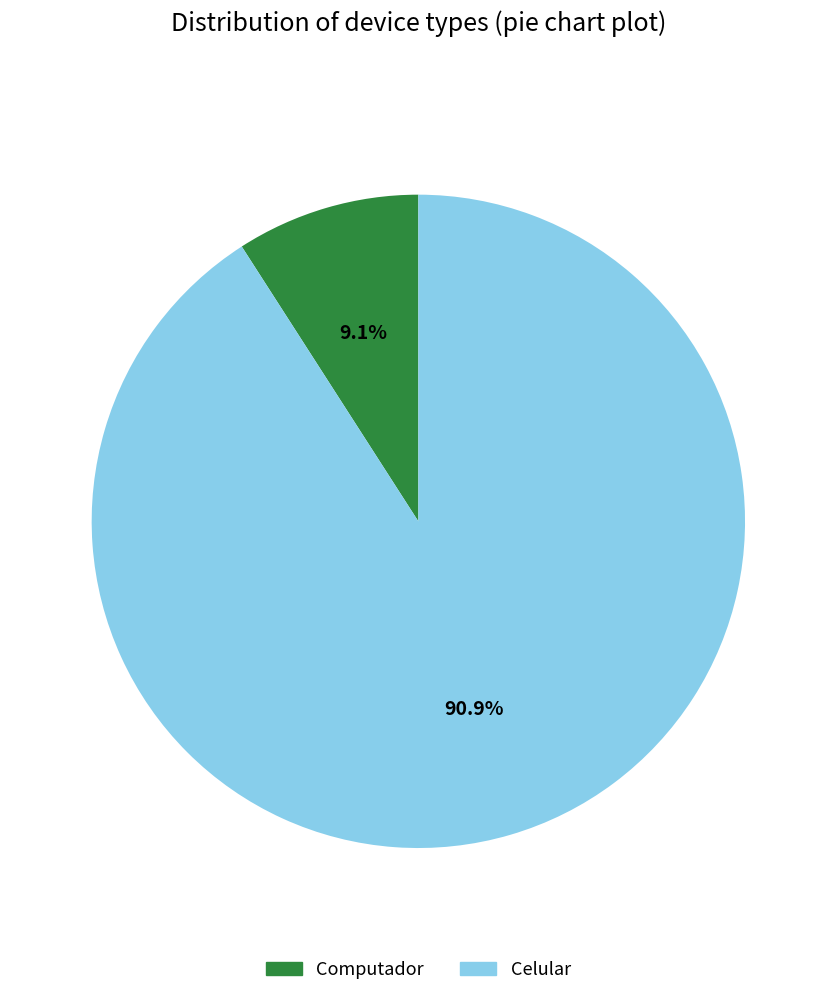

To the nearest percent, what is the combined percentage of Celular and Computador?

100%